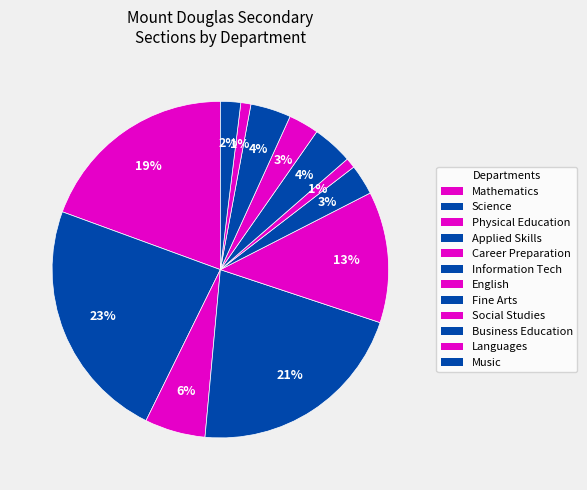

Count the number of slices in the pie.

12